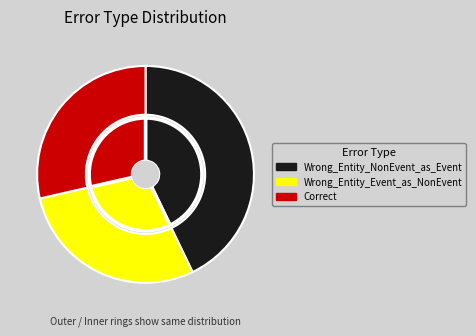

Approximately how many times larger is the value at Correct compared to Wrong_Entity_Event_as_NonEvent?

1.0